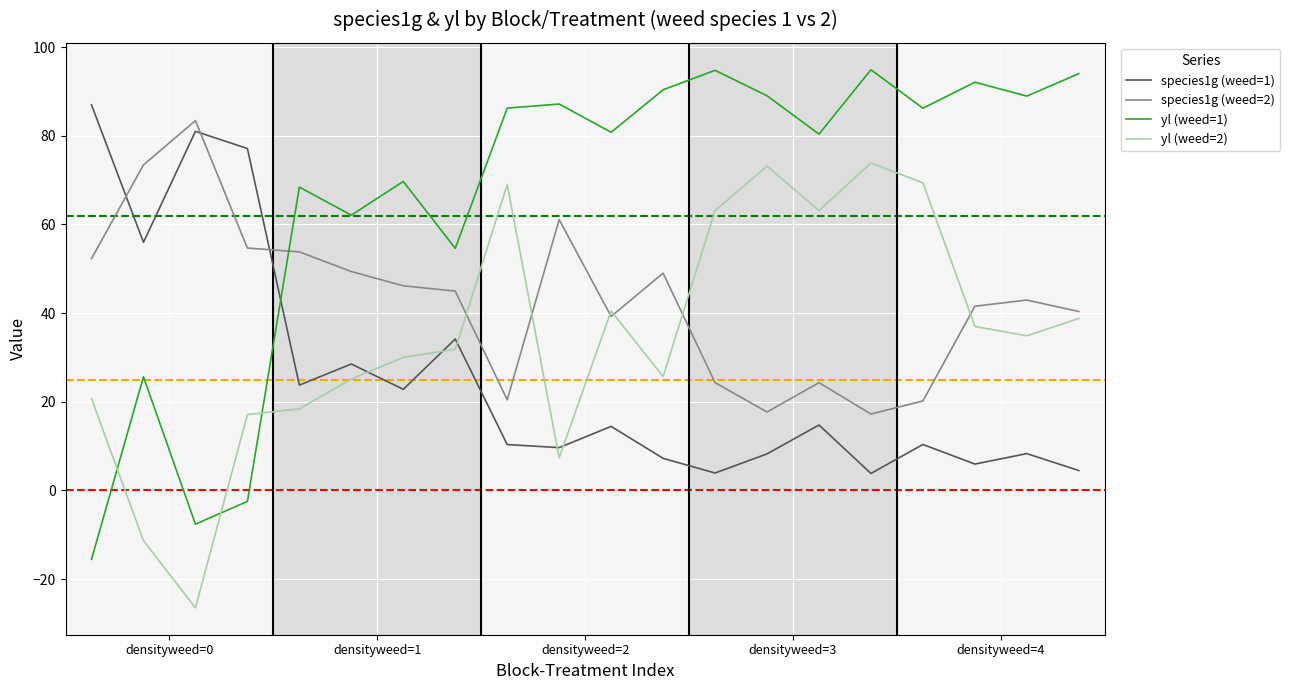

List the series in order of their overall mean, highest first.

yl (weed=1), species1g (weed=2), yl (weed=2), species1g (weed=1)